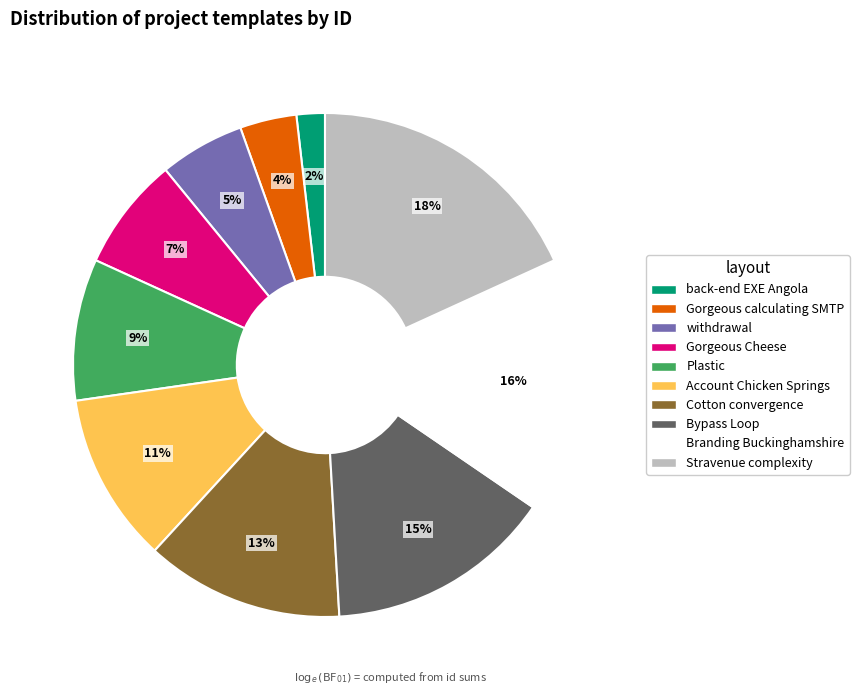

Which category has the biggest portion of the pie?

Stravenue complexity